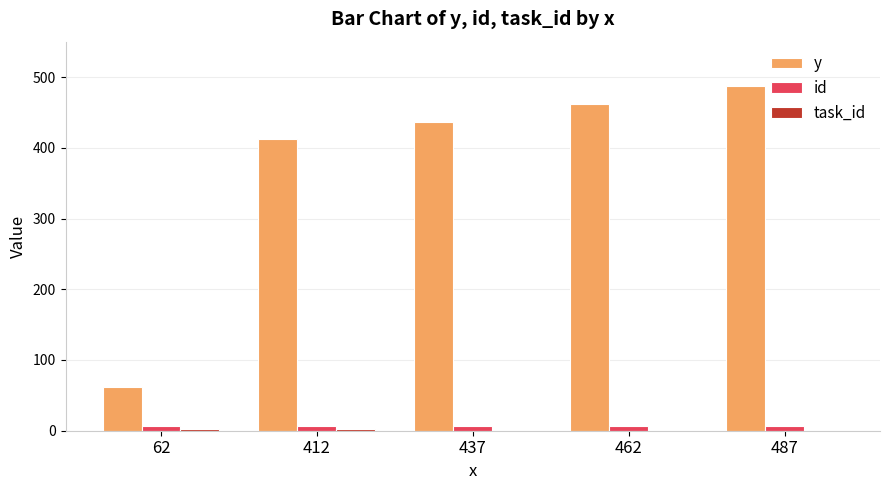

The value of y at 487 is 487. True or false?

True